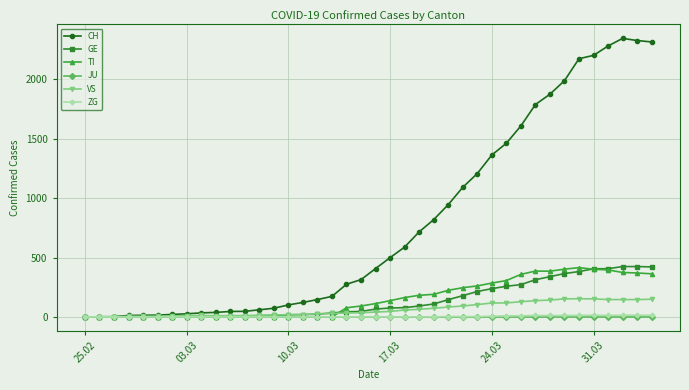

At how many categories does at least one series exceed 786?

16